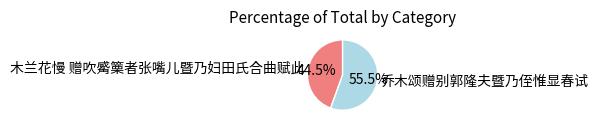

What percentage is NOT represented by 乔木颂赠别郭隆夫暨乃侄惟显春试?

44.5%